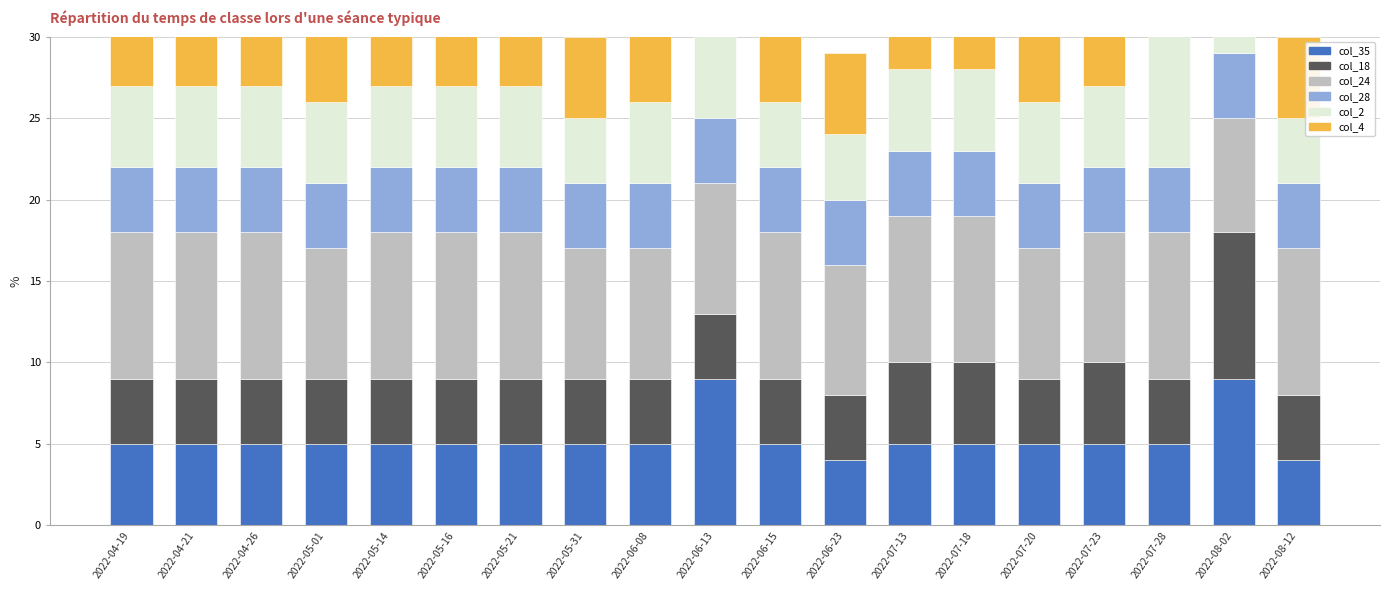

Count the number of categories in the chart.

19